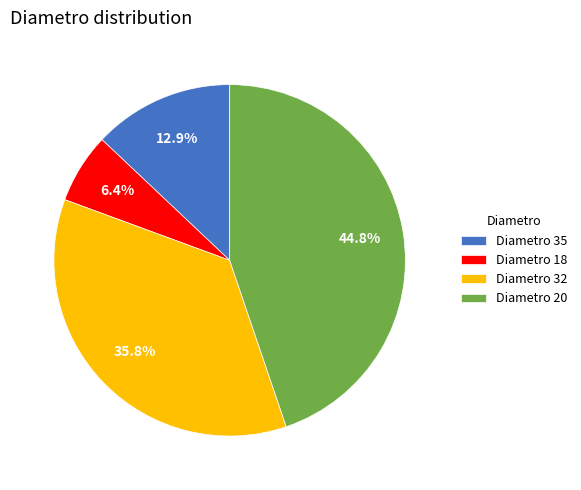

What portion of the pie excludes Diametro 18?

93.6%